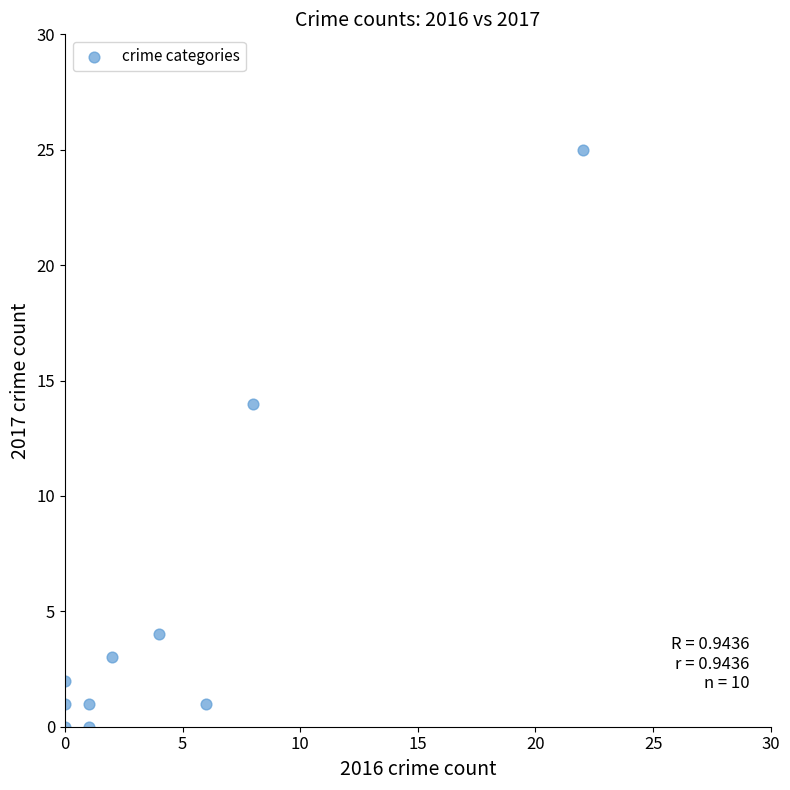

What Y value in the scatter plot is closest to 12?

14